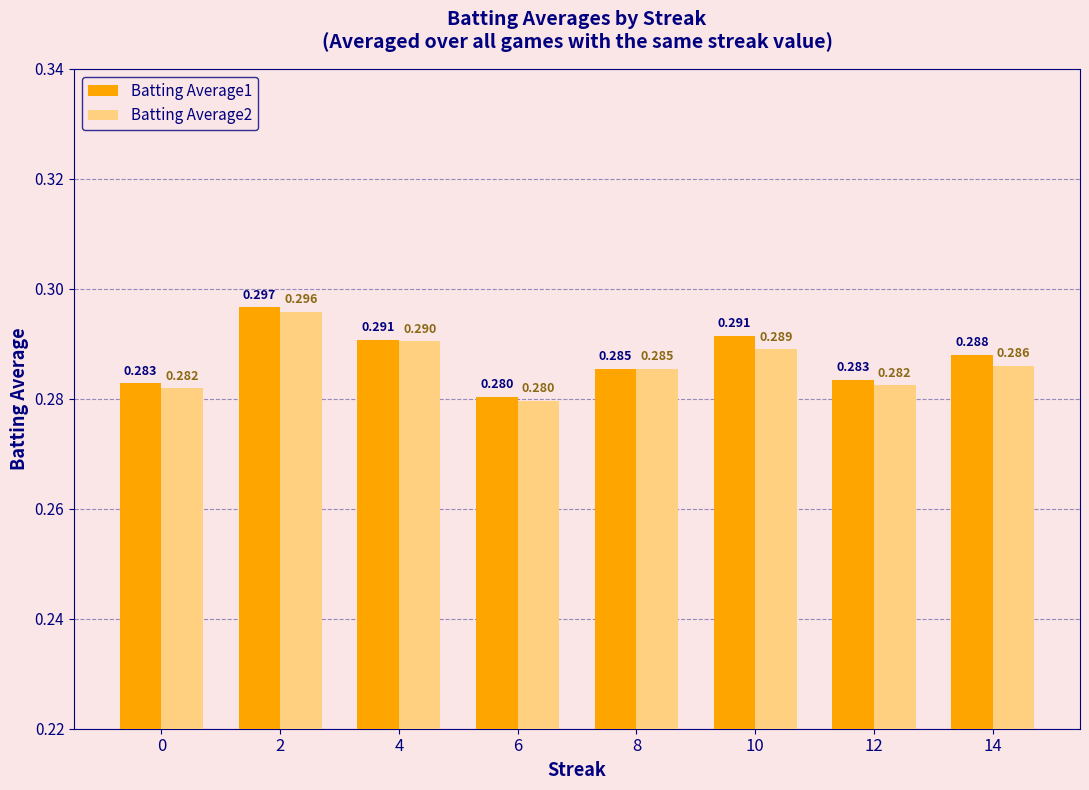

Is the value of Batting Average2 at 4 greater than the value of Batting Average1 at 0?

Yes